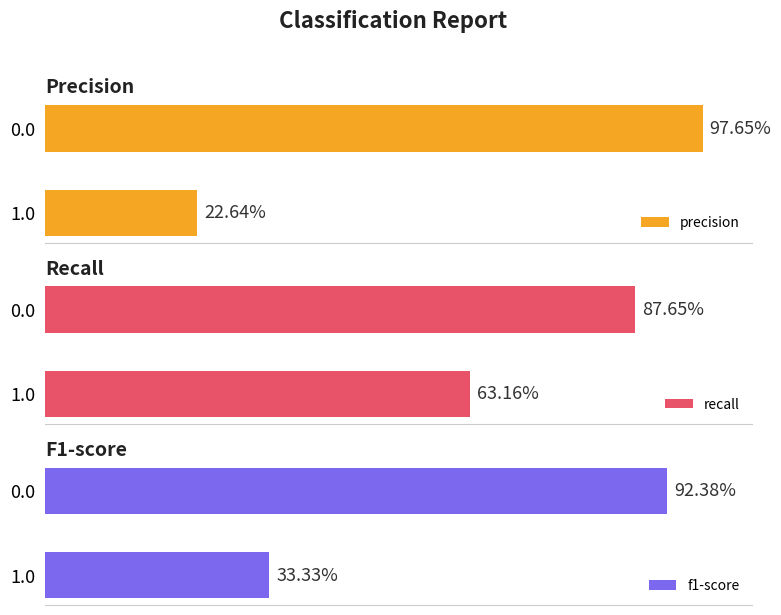

Between 0.0 and 1.0, which series saw the biggest shift?

precision